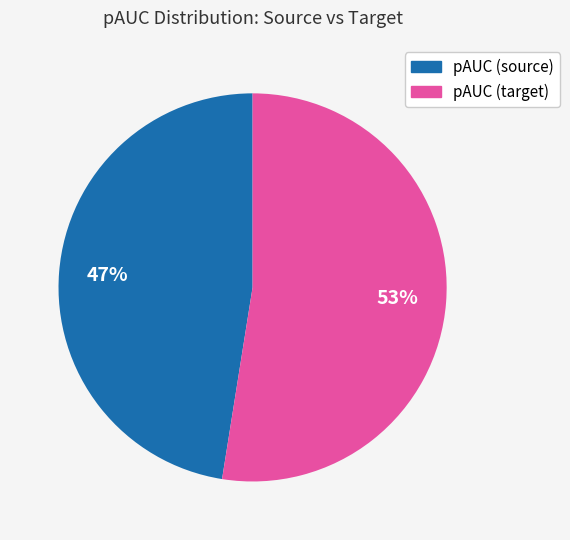

Which slice represents more than half of the pie?

pAUC (target)